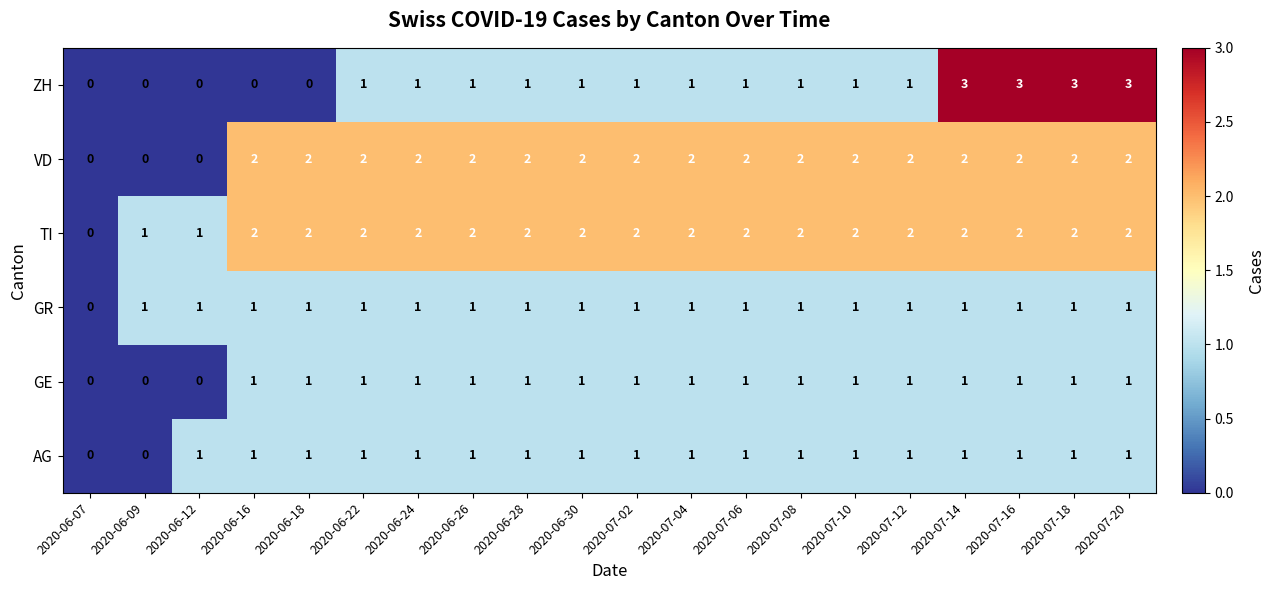

Which series has the largest range (max minus min)?

ZH